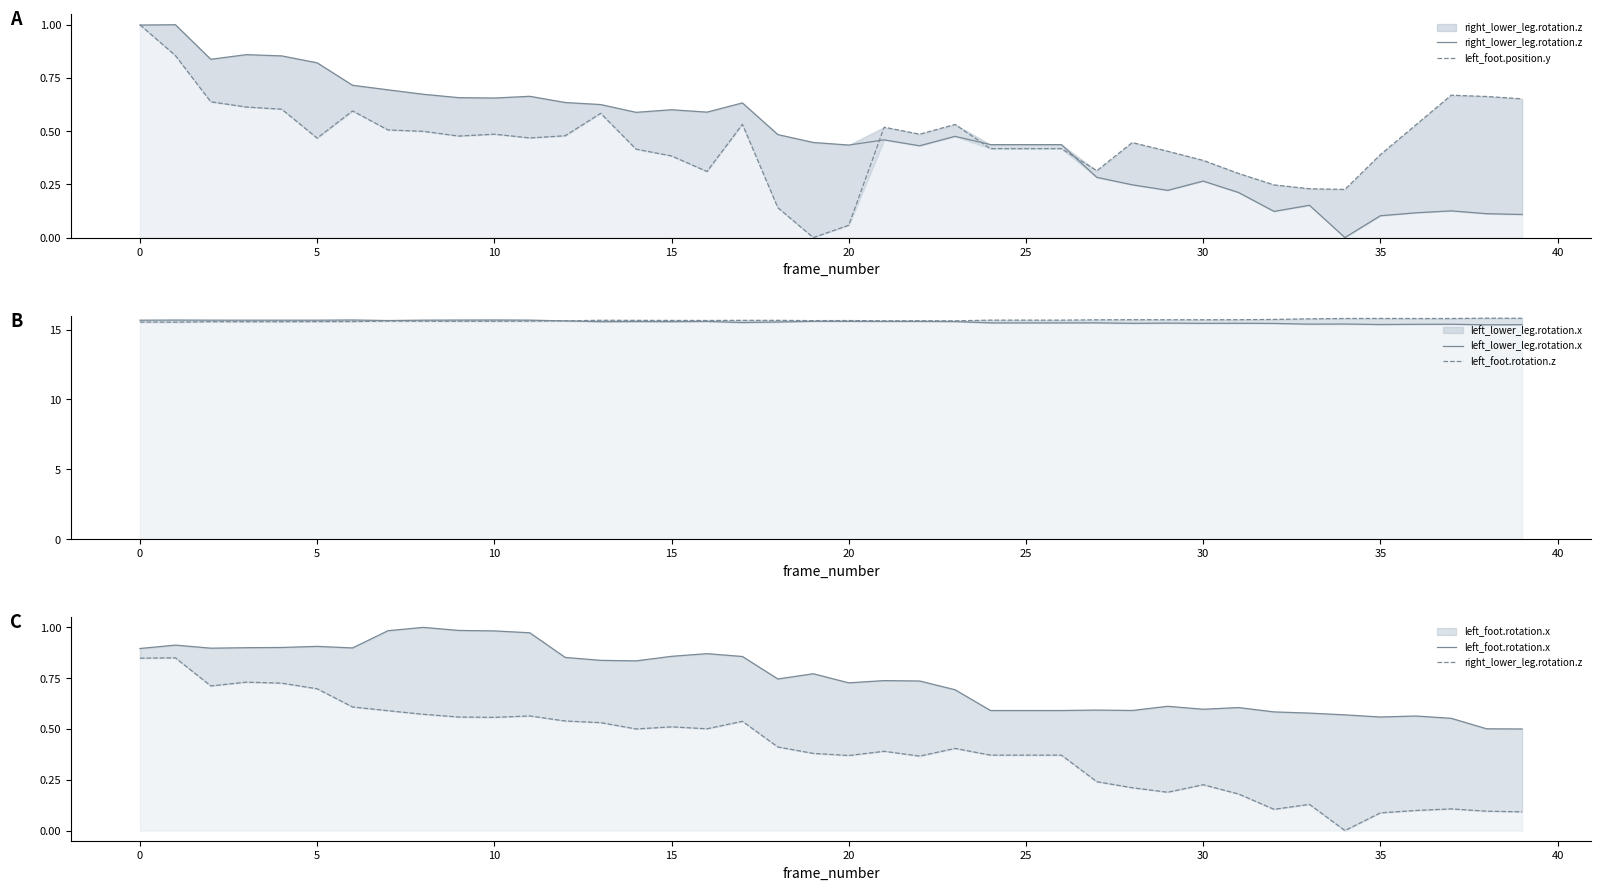

What value does the left_lower_leg.rotation.x series have at 31?

15.5